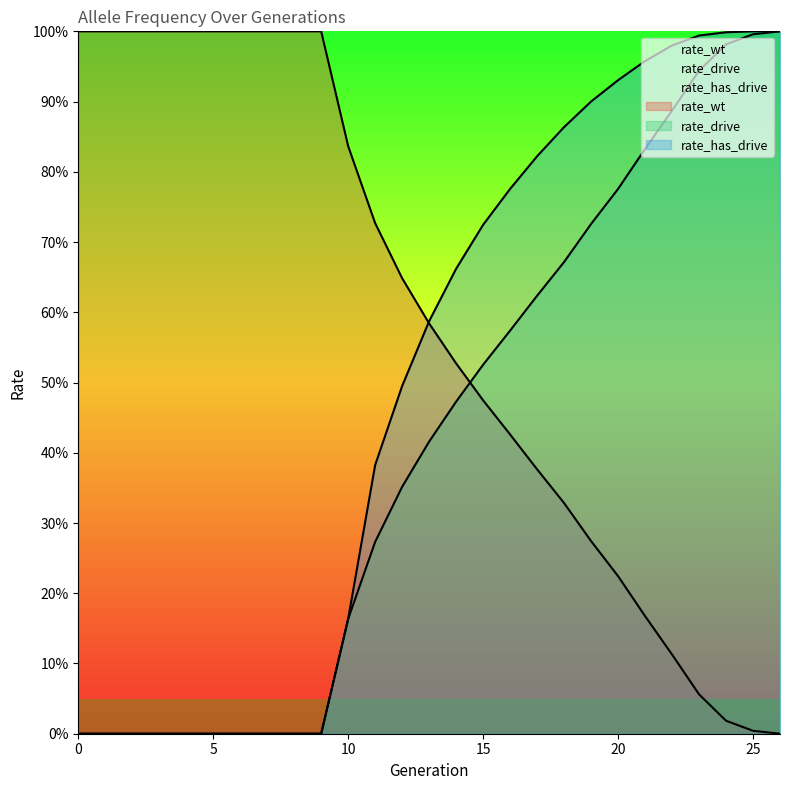

At how many categories does at least one series exceed 0?

27